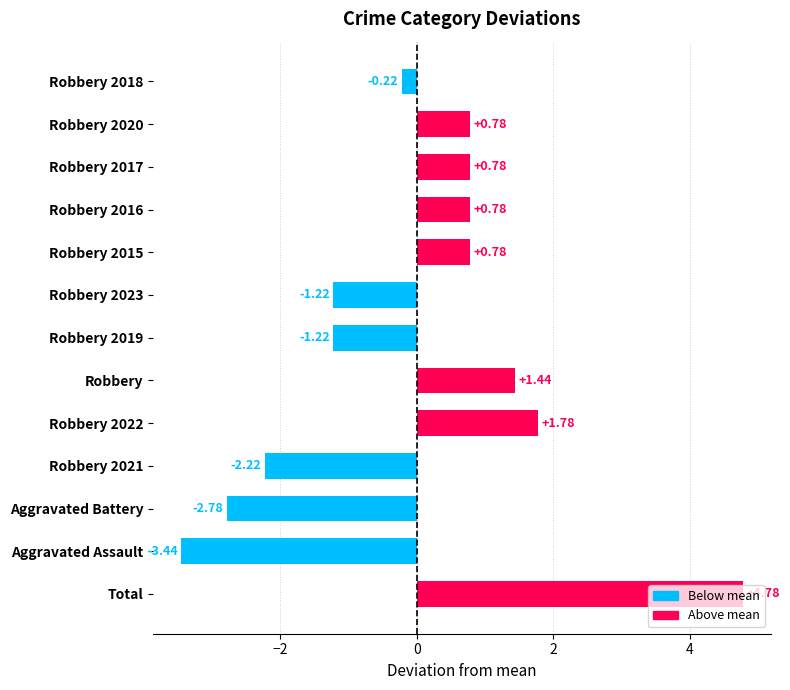

Which category has the highest value across all series?

Total